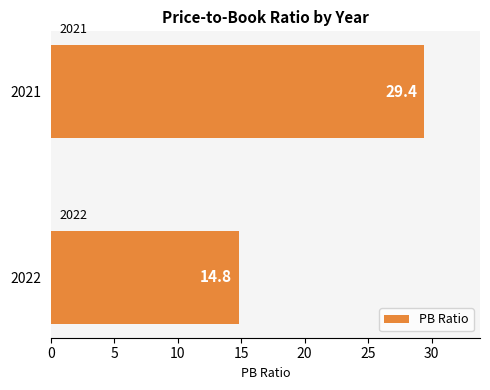

List the labels in order of value, largest first.

2021, 2022